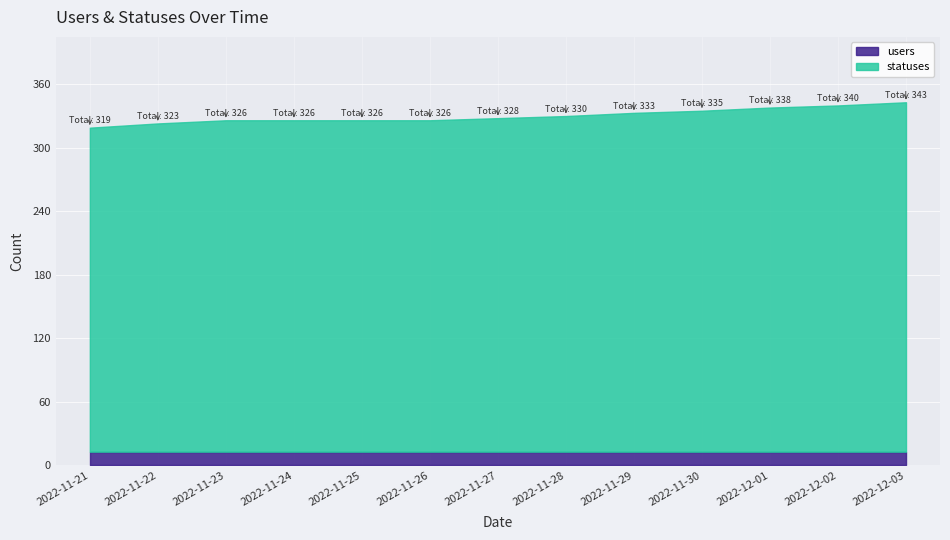

At which label does statuses reach its peak?

2022-12-03